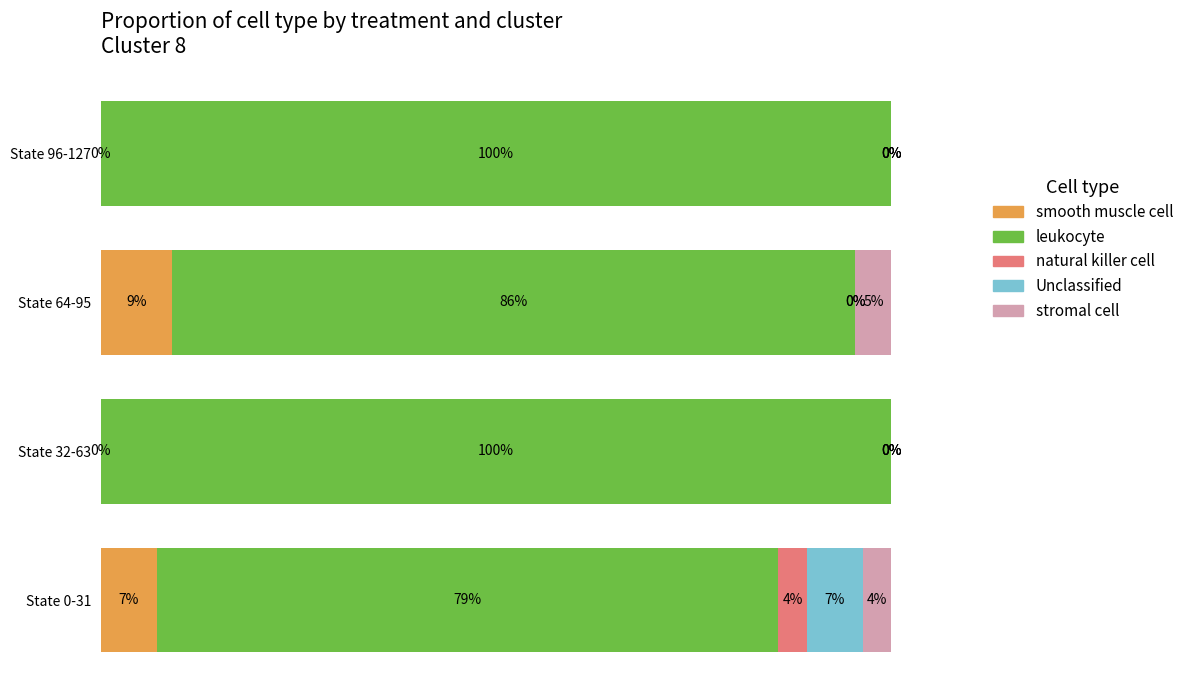

At which label does smooth muscle cell reach its peak?

State 64-95